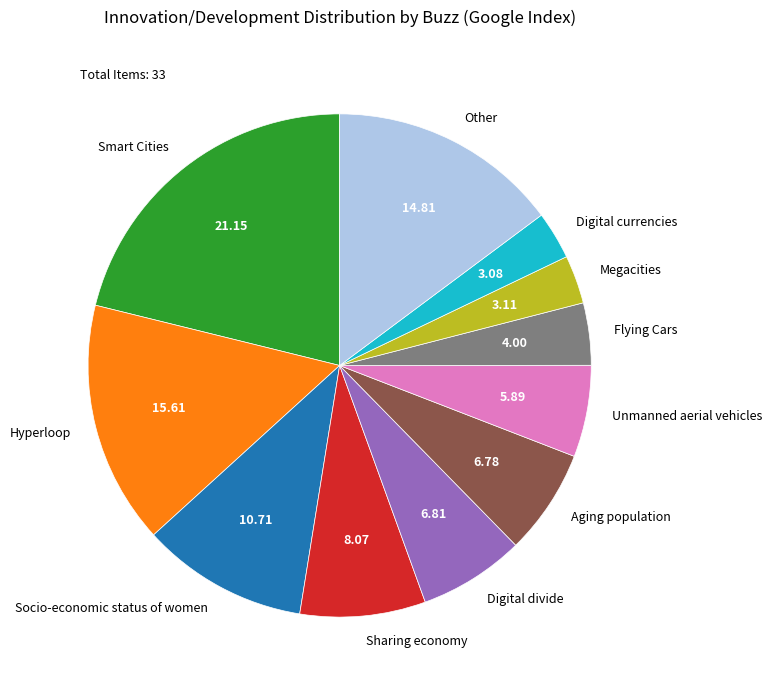

Between Megacities and Other, which is larger?

Other